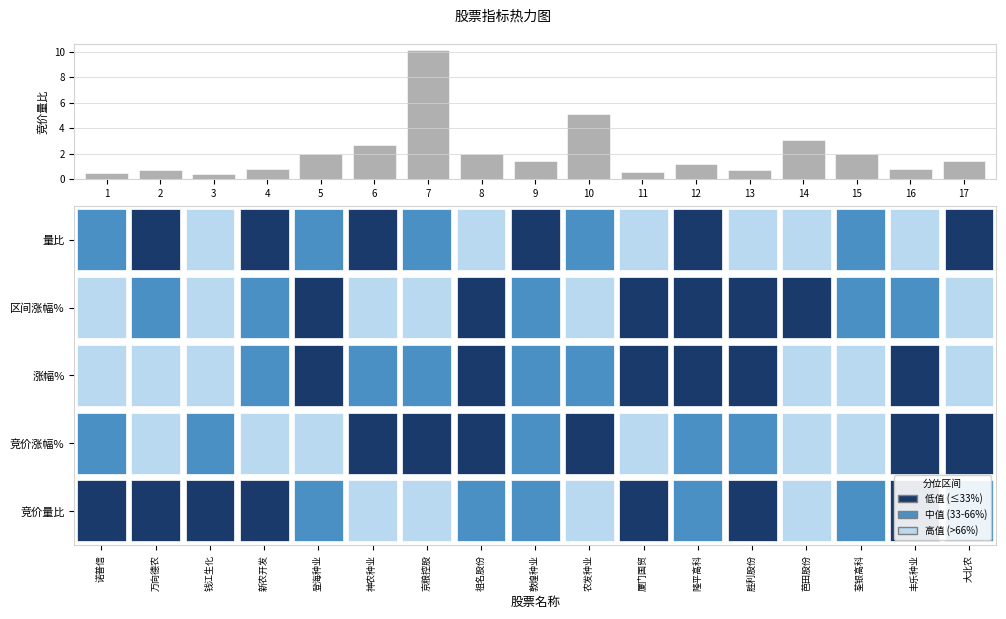

The chart shows a value of 4.1 at 14. True or false?

False